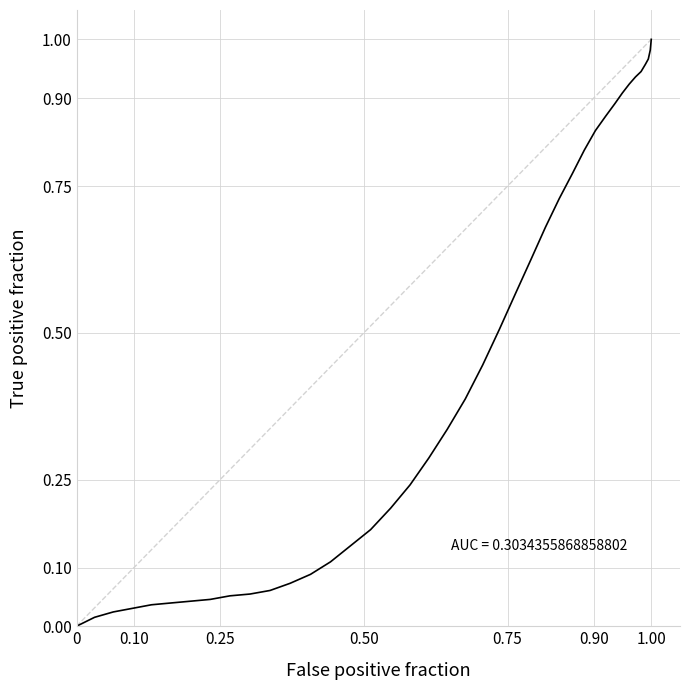

Reading left to right, what are all the values shown in this chart?

0.0	0.0	0.0	0.0	0.0	0.0	0.0	0.0	0.1	0.1	0.1	0.1	0.1	0.1	0.1	0.2	0.2	0.2	0.3	0.3	0.4	0.4	0.5	0.6	0.6	0.7	0.7	0.8	0.8	0.8	0.9	0.9	0.9	0.9	0.9	0.9	1.0	1.0	1.0	1.0